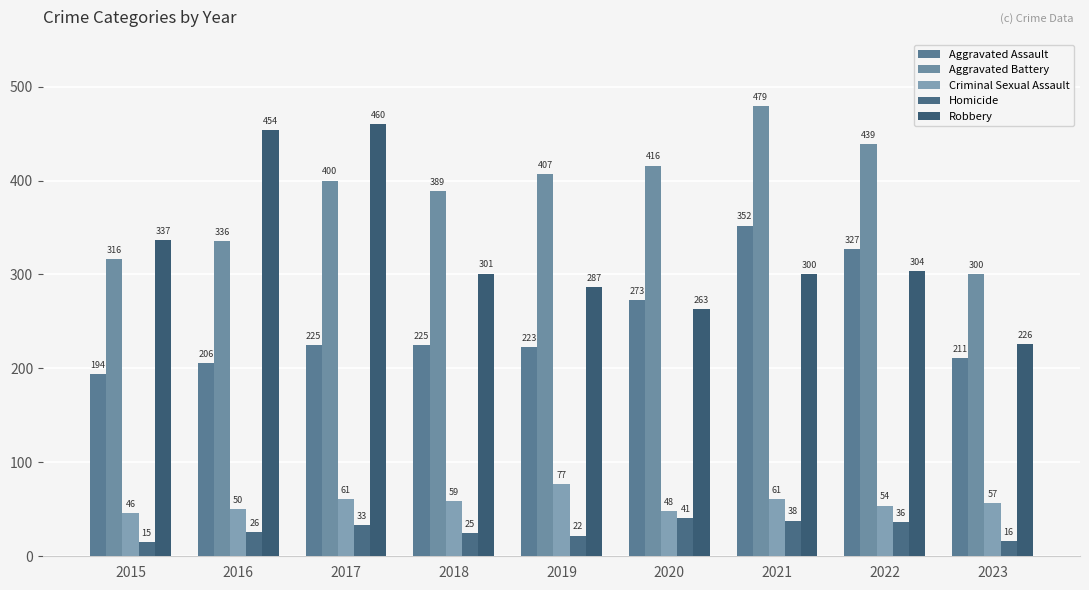

Where is Robbery nearest to the value 343?

2015